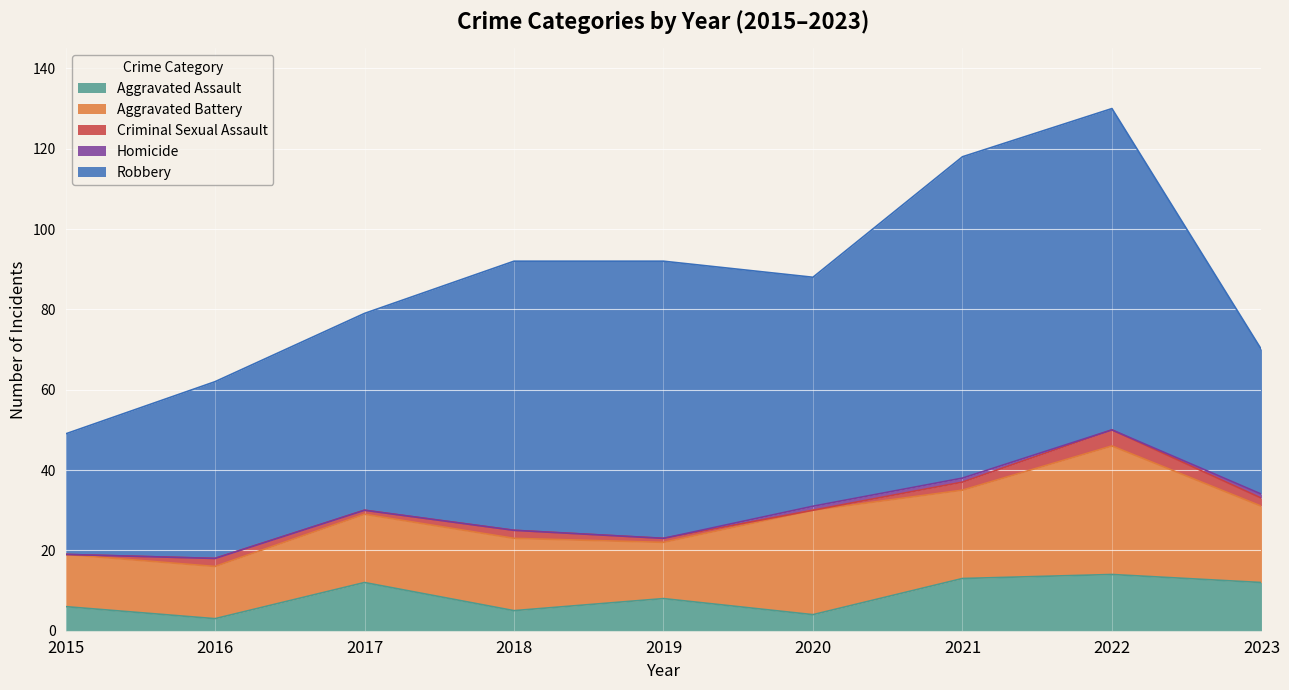

What is the difference between the maximum and minimum values in the Robbery series?

50